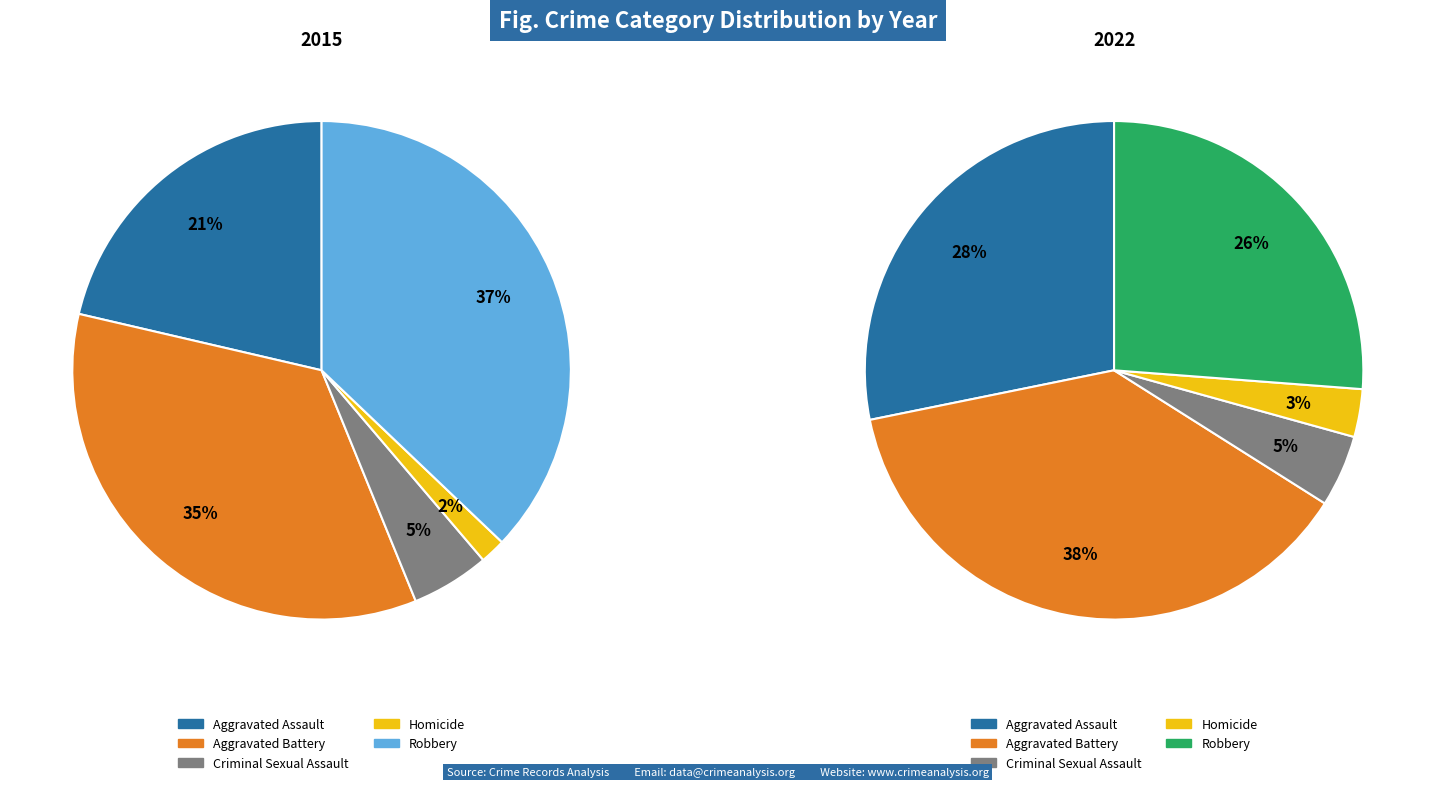

Is there a majority slice in this chart?

No